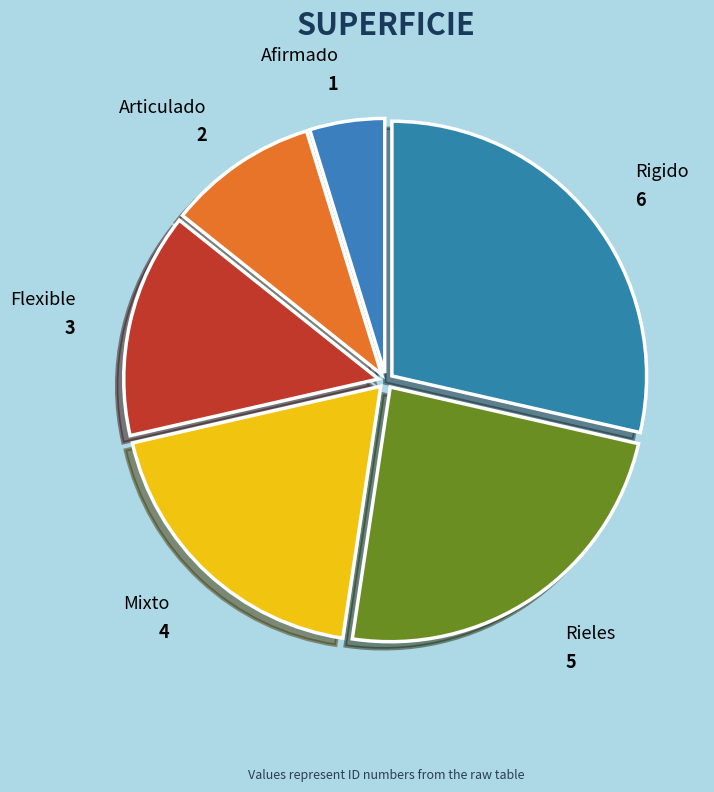

Is it true that Afirmado is 18% of the pie?

False